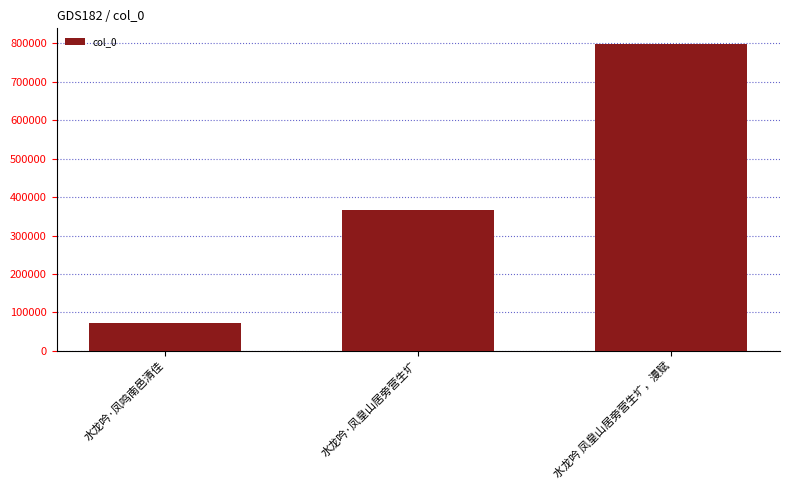

Reading left to right, transcribe all the data shown in this chart.

水龙吟·凤鸣南邑清佳=71767	水龙吟·凤皇山居旁营生圹=367592	水龙吟 凤皇山居旁营生圹，漫赋=798970